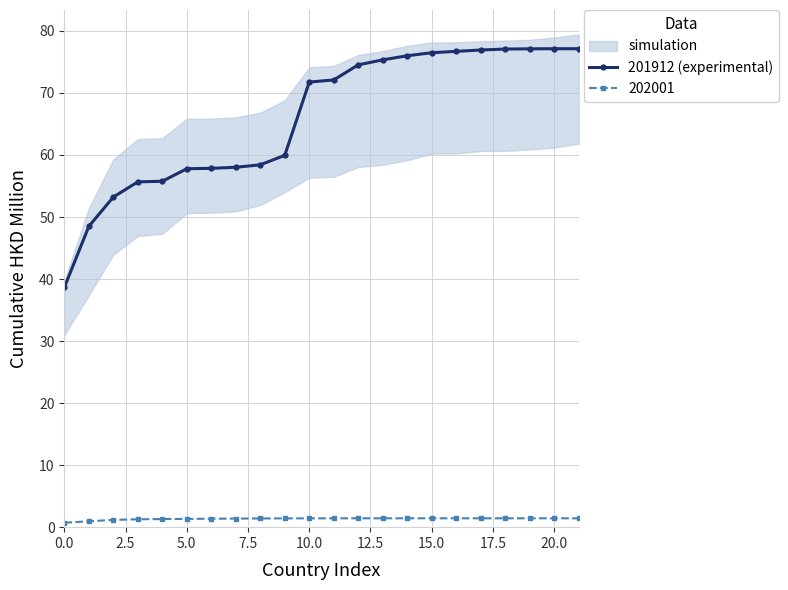

Reading left to right, list all the values displayed in this chart.

38.6	48.5	53.2	55.7	55.8	57.8	57.8	58.0	58.4	59.9	71.8	72.1	74.5	75.3	76.0	76.5	76.7	76.9	77.1	77.1	77.1	77.1